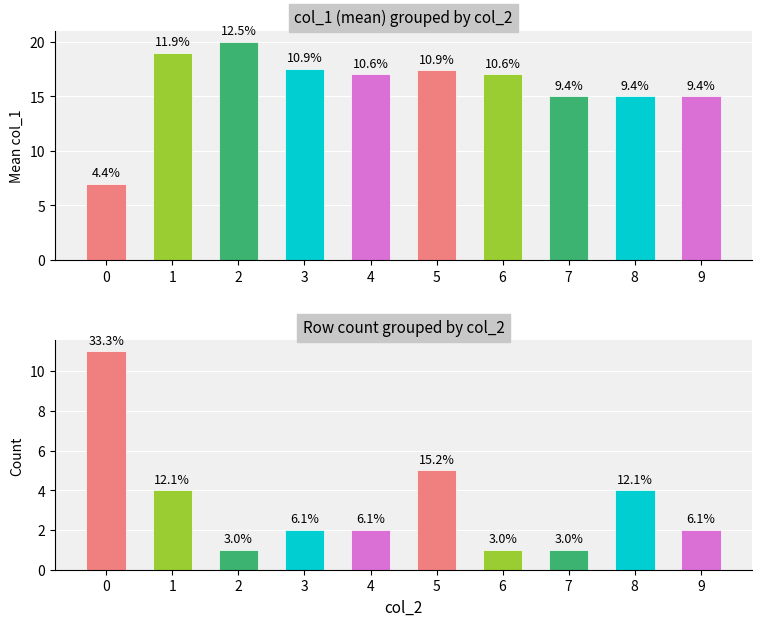

How many data points in mean col_1 are above 17?

4